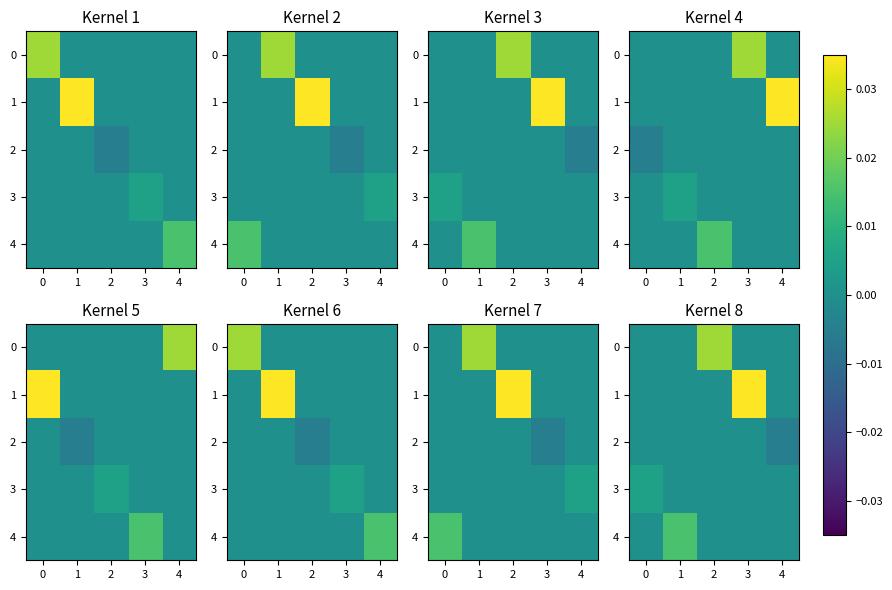

Rank the series at 4 from lowest to highest value.

2, 0, 1, 3, 4